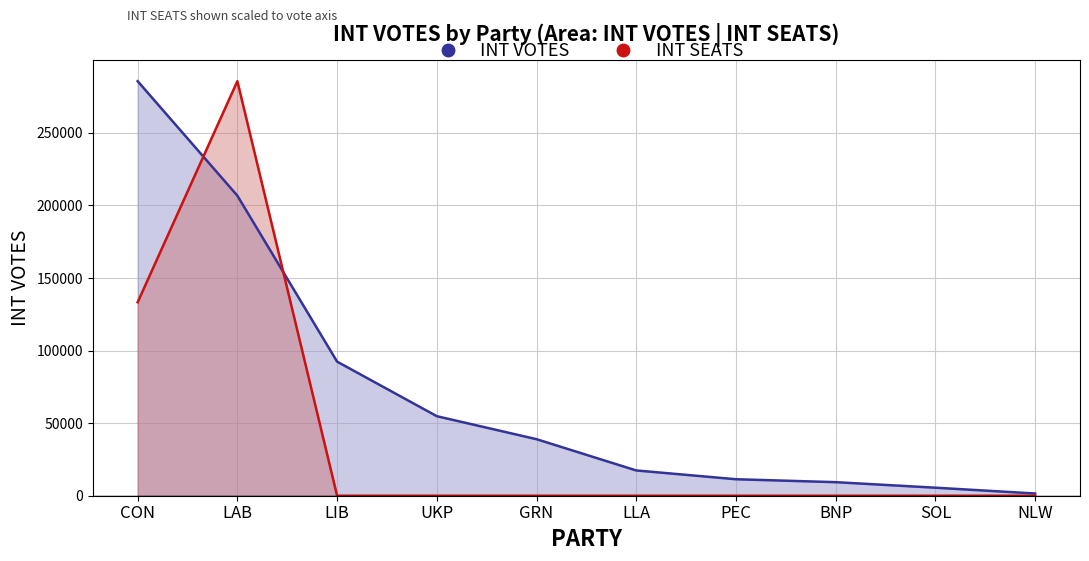

True or false: INT SEATS line has a value of 163798.7 at LIB.

False